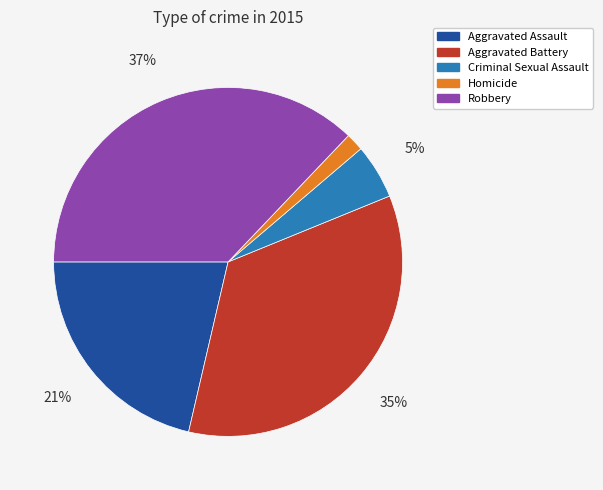

Is it true that Criminal Sexual Assault is 1% of the pie?

False